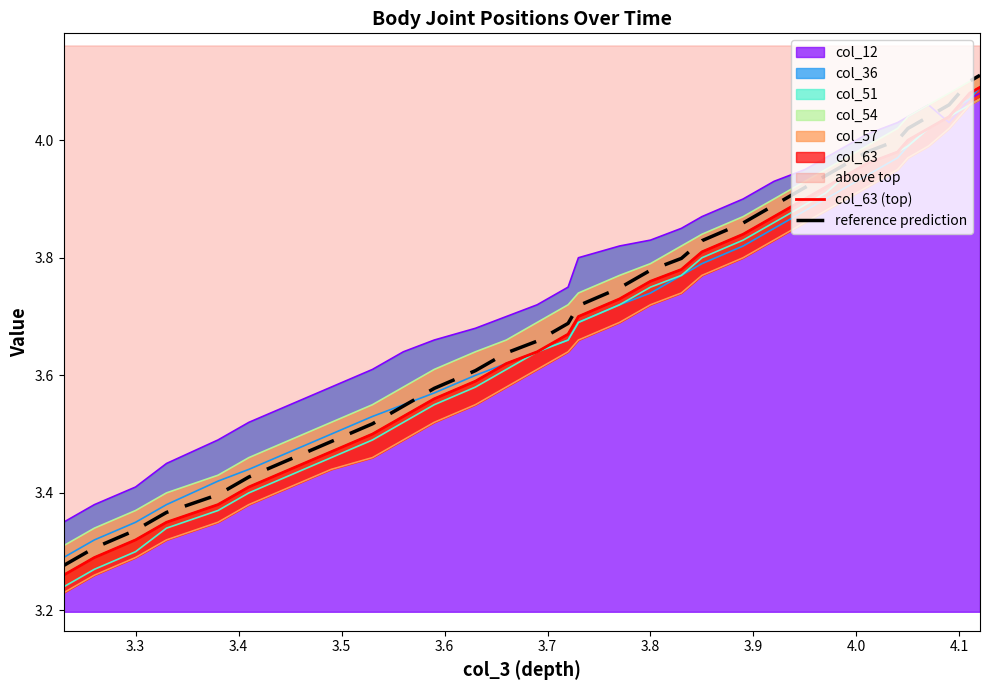

Which series has the widest spread of values?

reference prediction